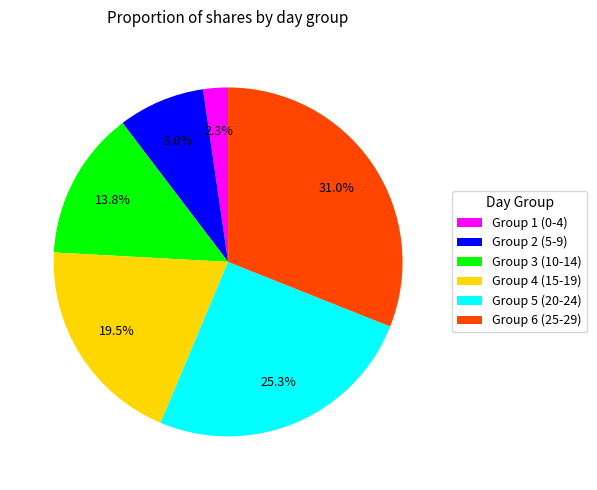

Which has a higher value, Group 1 (0-4) or Group 5 (20-24)?

Group 5 (20-24)